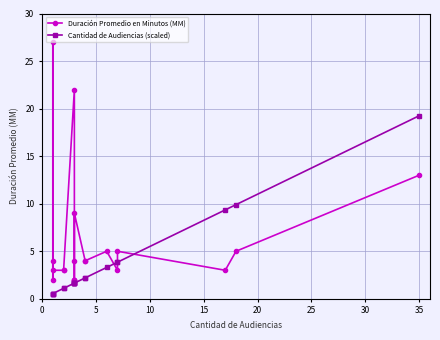

Is this an area chart (filled region under the line)?

No